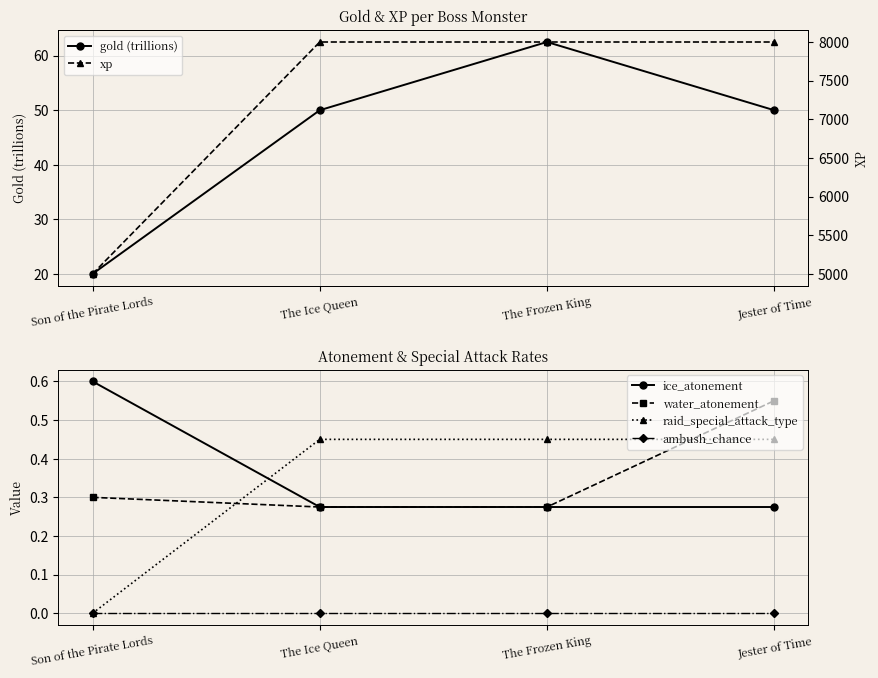

The gold (trillions) series shows 50.0 at Jester of Time. True or false?

True